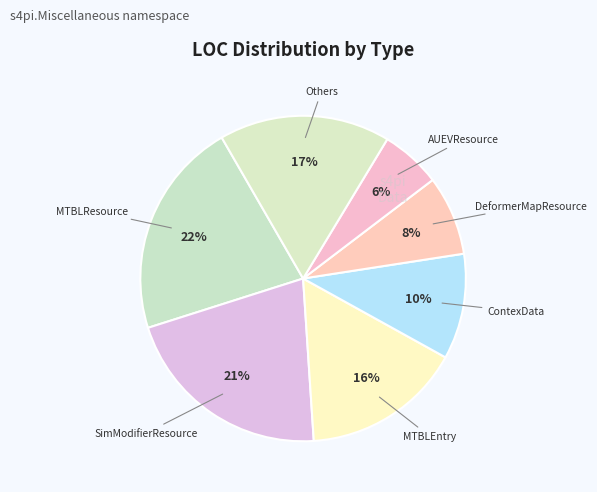

How many segments does this pie chart have?

7